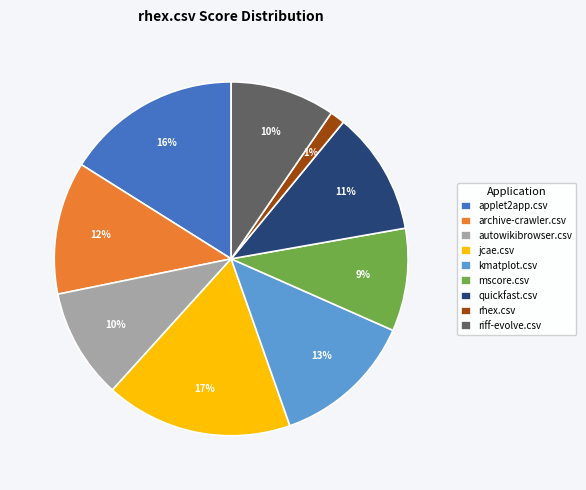

Which has a higher value, riff-evolve.csv or quickfast.csv?

quickfast.csv